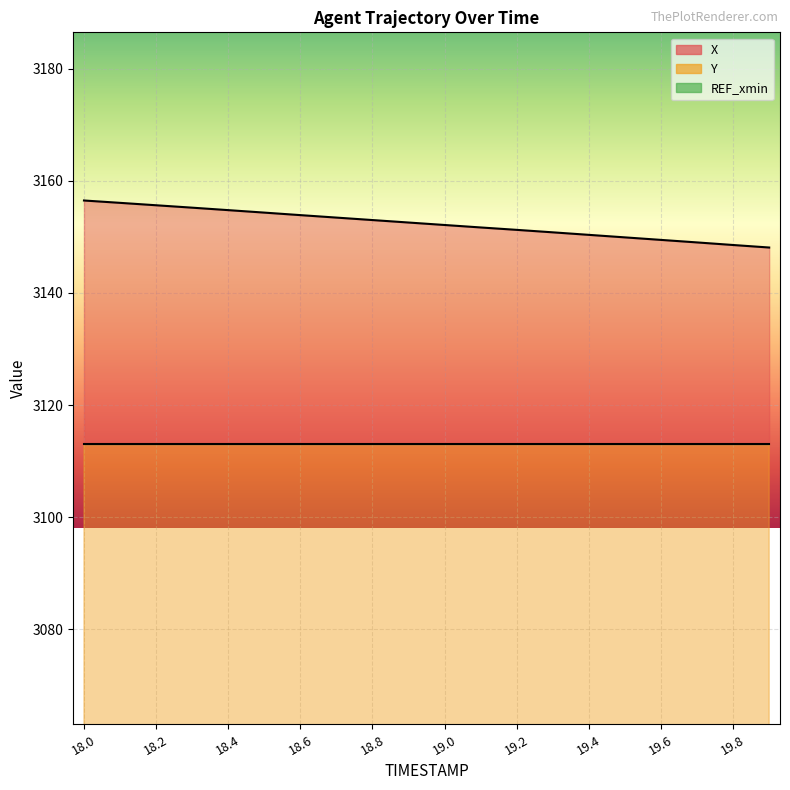

Does the chart display data point markers on the line(s)?

No